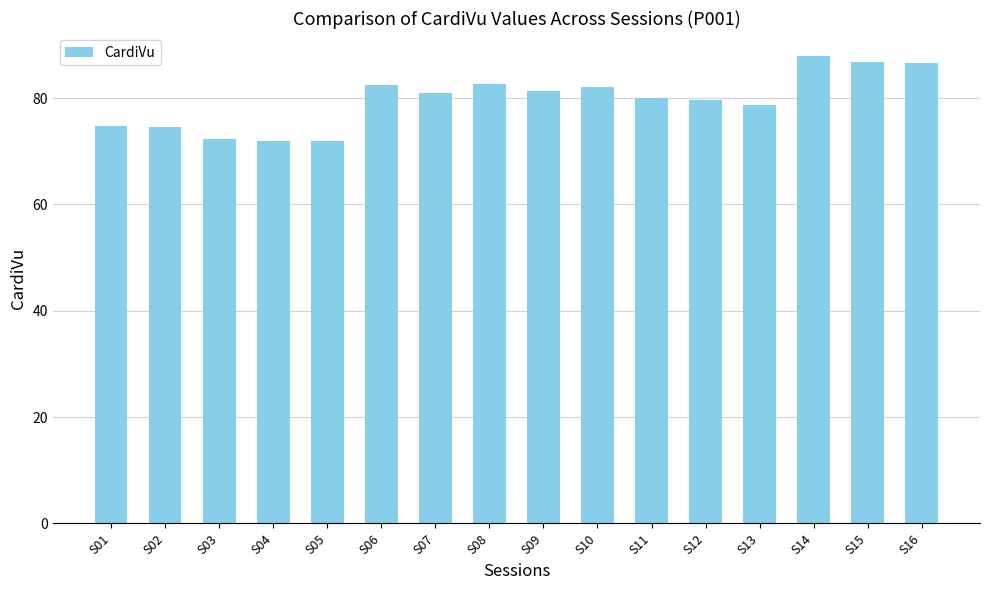

What is the change in value from S04 to S07?

+9.1